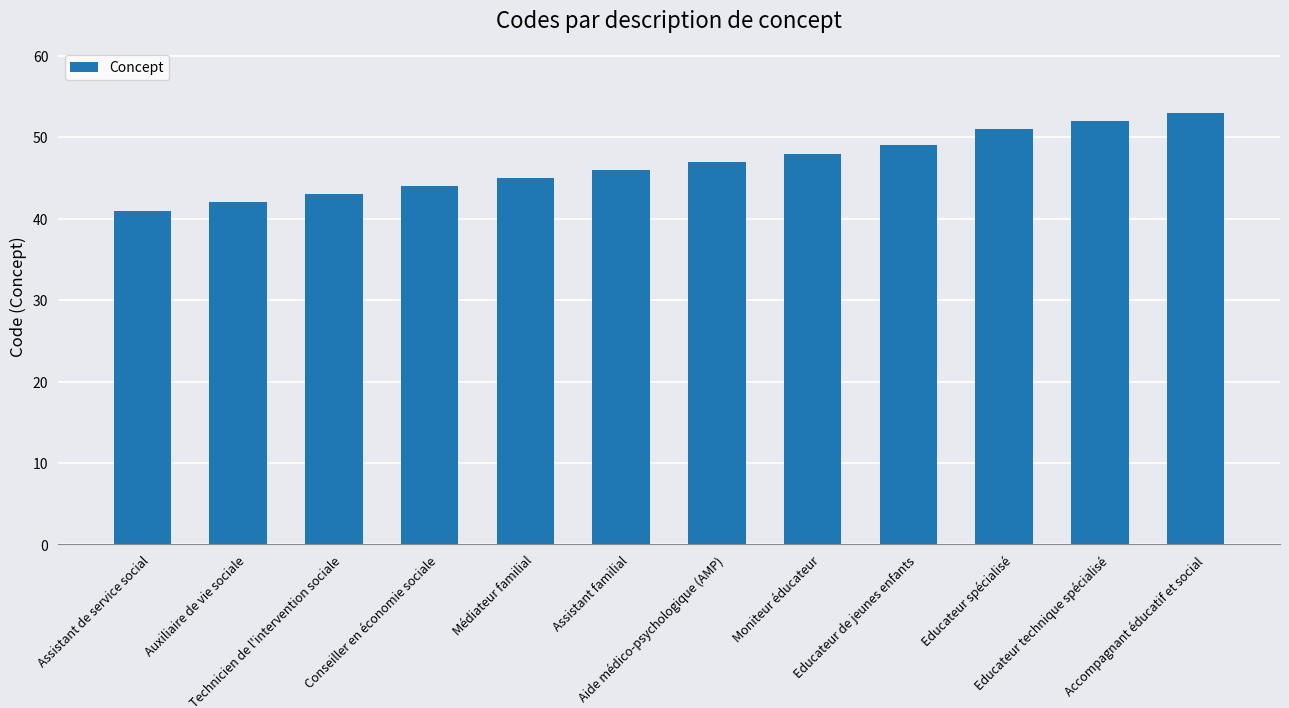

What is the maximum value shown in the chart?

53